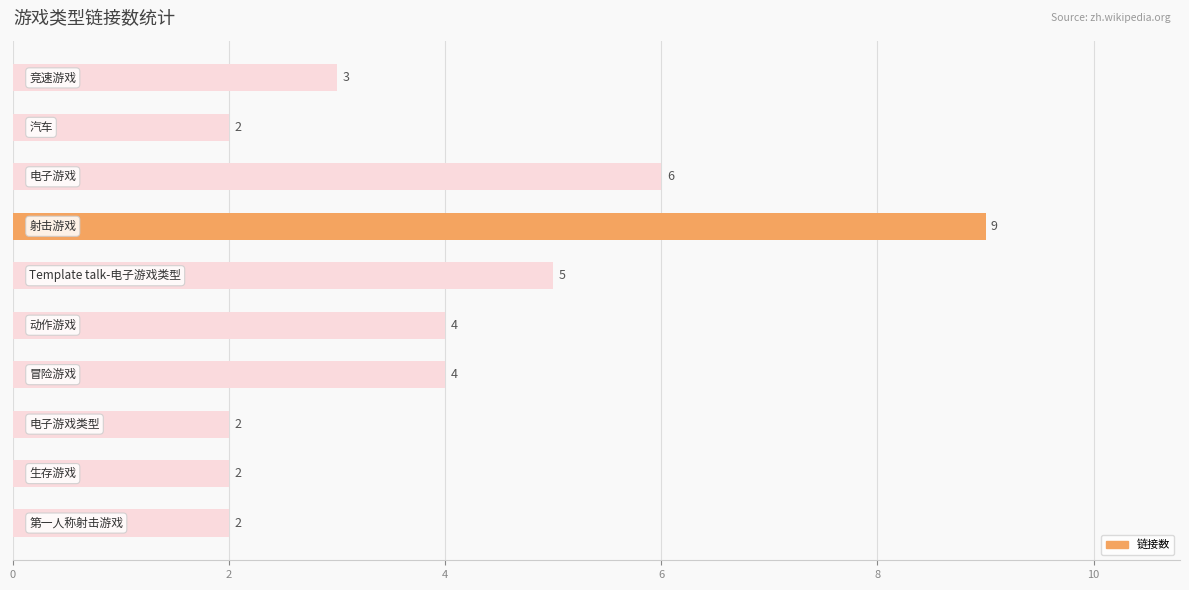

Reading top to bottom, what are all the values shown in this chart?

3	2	6	9	5	4	4	2	2	2